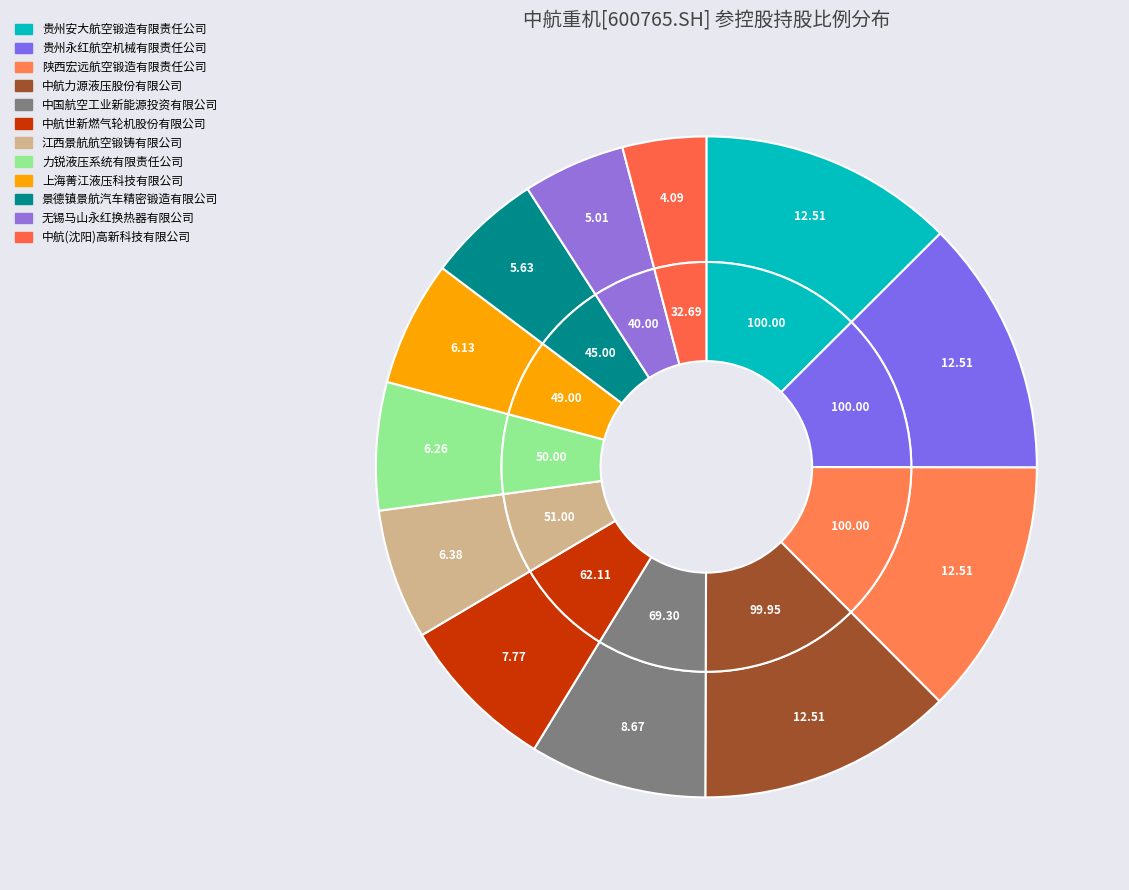

Is 贵州永红航空机械有限责任公司 the majority of the pie?

No